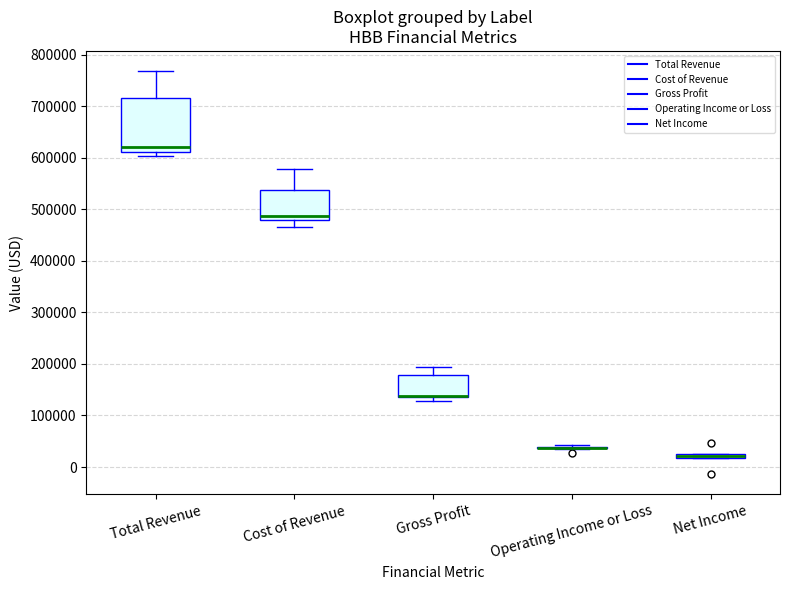

Where does the upper whisker of the box for Cost of Revenue end on the y-axis? The values are not printed on the chart, so give them approximately, as read against the axis.

580000